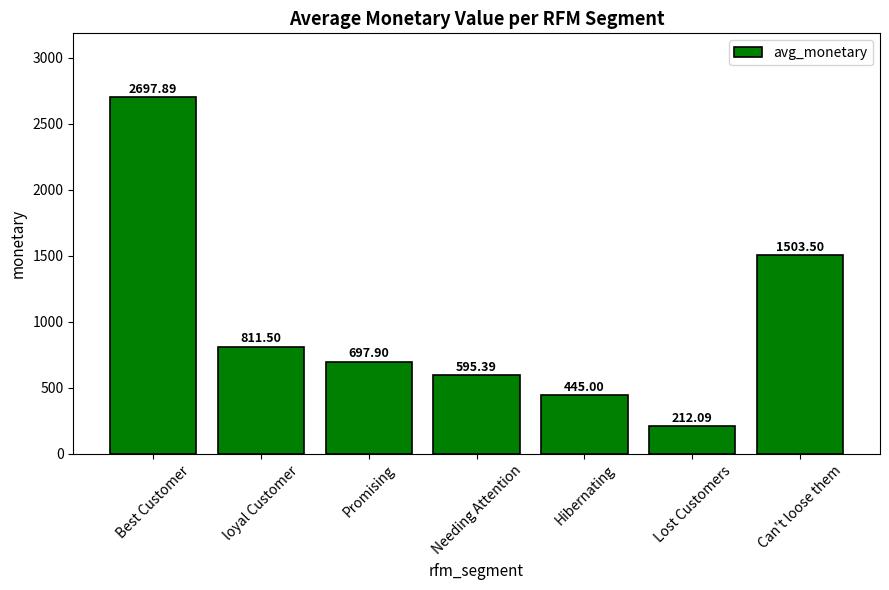

How many values are below 697?

3